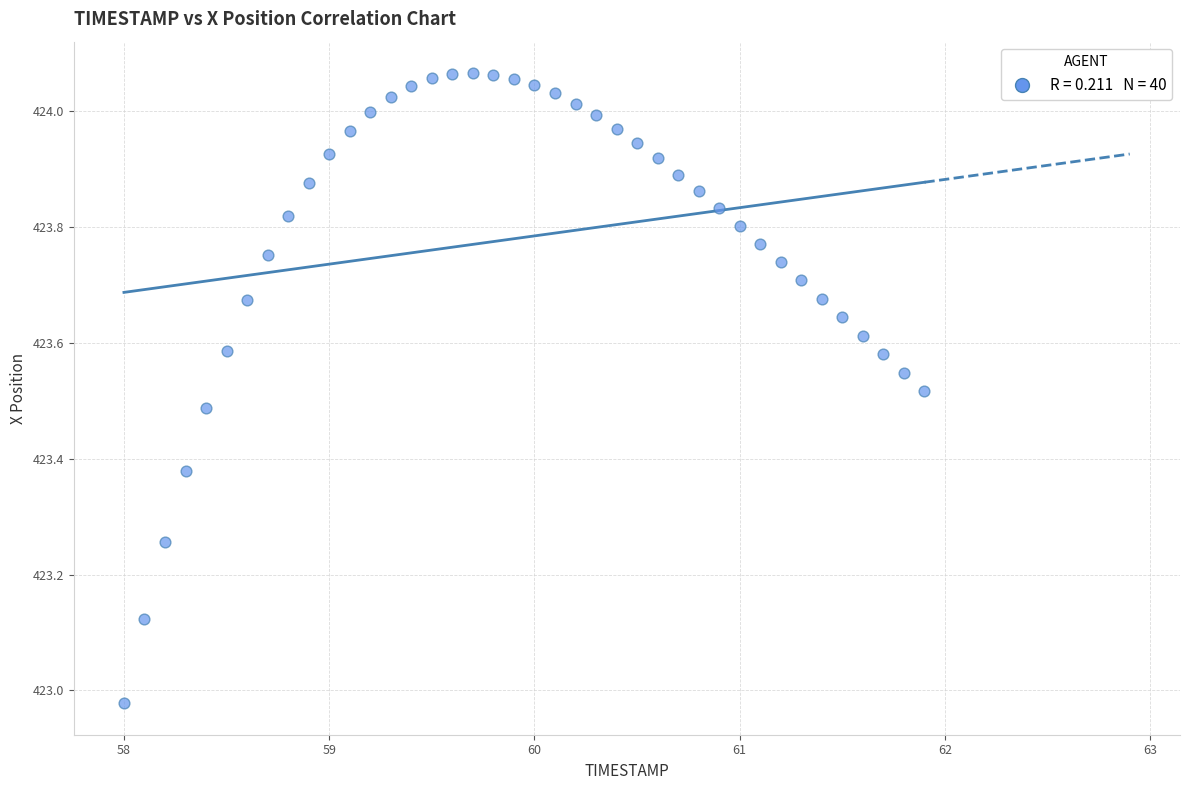

What is the range of Y values (max minus min)?

1.1